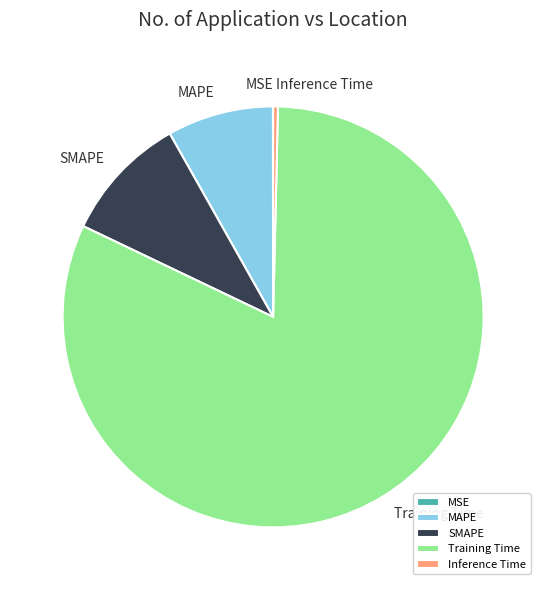

Which category has the biggest portion of the pie?

Training Time